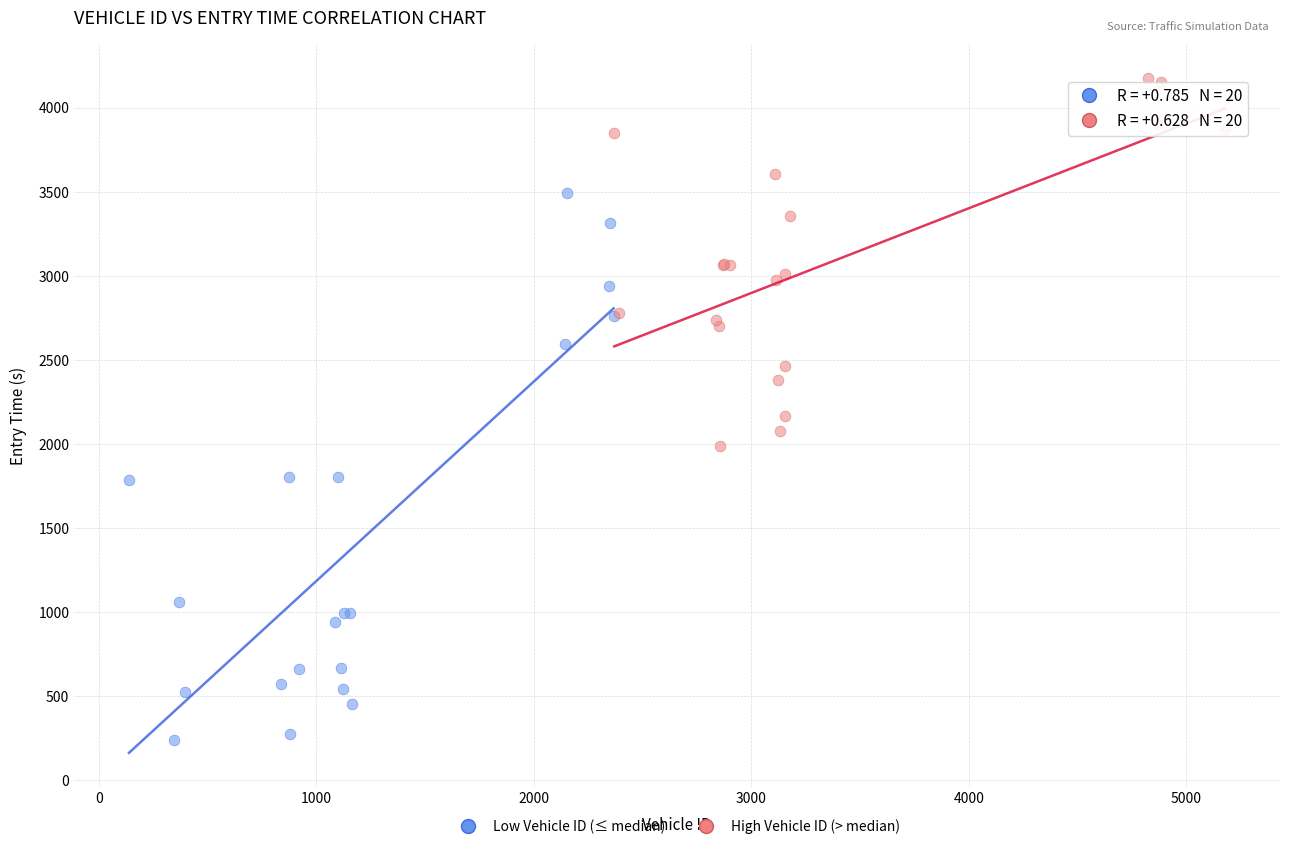

Which series contains the highest Y value?

High Vehicle ID (> median)